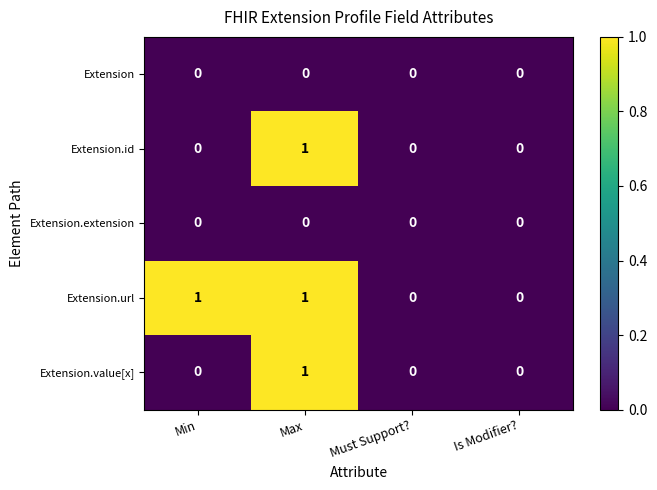

The value of Extension.id at Is Modifier? is -1. True or false?

False